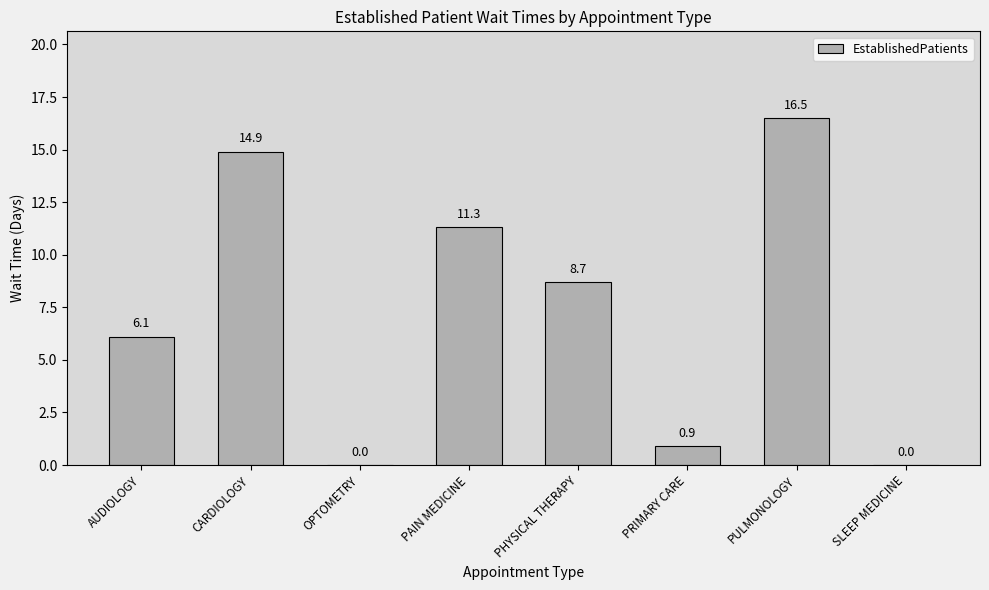

The value at PAIN MEDICINE is 5.9. True or false?

False